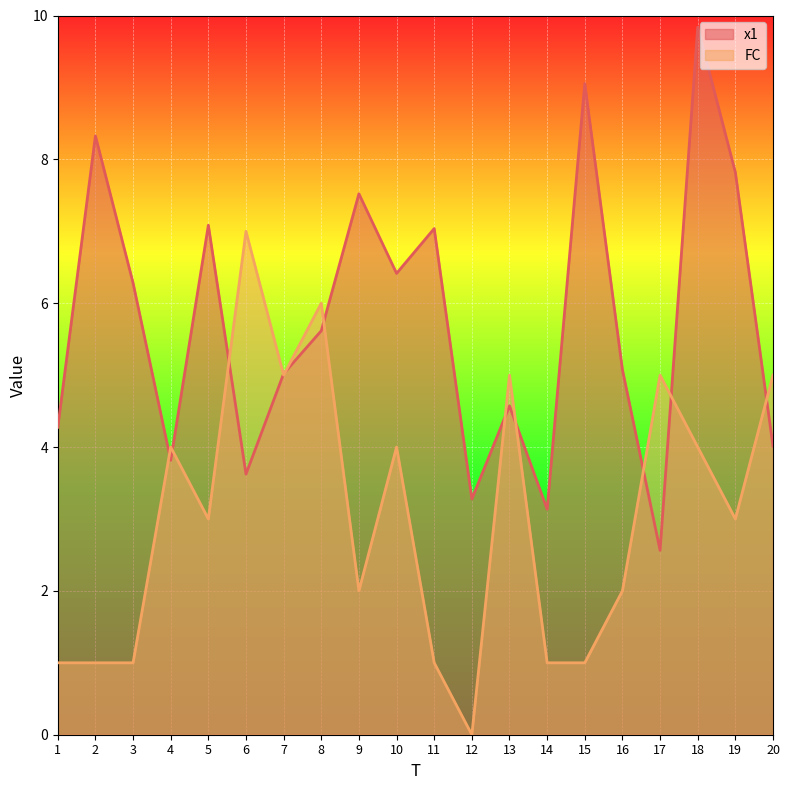

Which category has the lowest value in the x1 series?

17